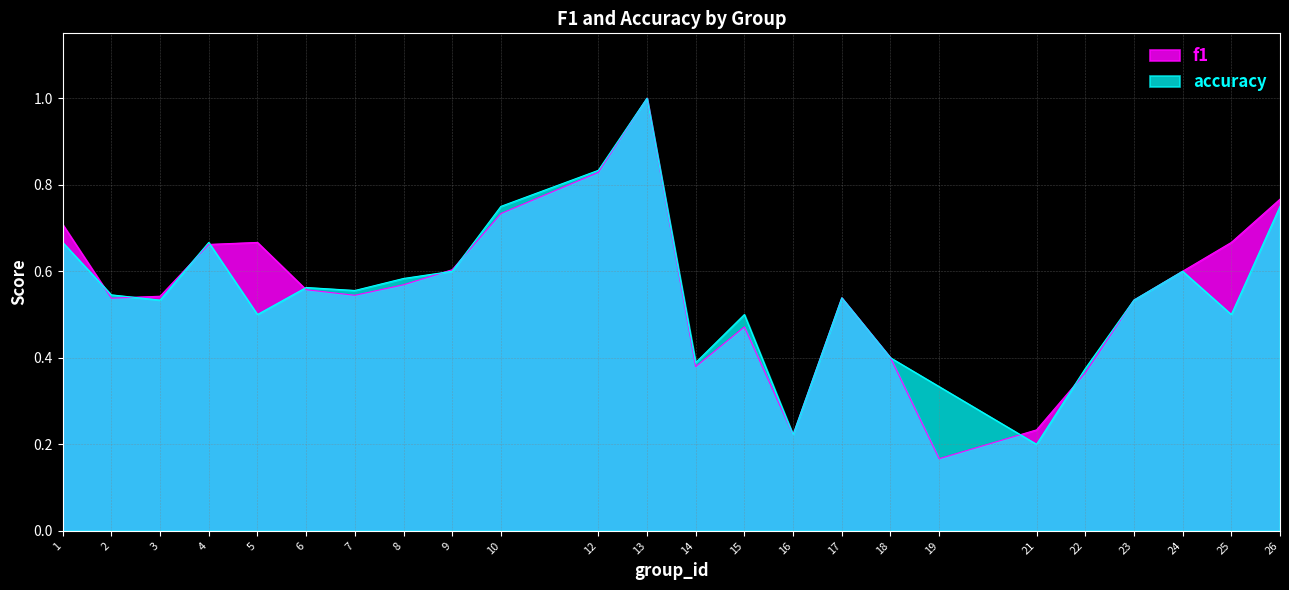

Reading left to right, transcribe all the data shown in this chart.

f1: 1=0.7	2=0.5	3=0.5	4=0.7	5=0.7	6=0.6	7=0.5	8=0.6	9=0.6	10=0.7	12=0.8	13=1.0	14=0.4	15=0.5	16=0.2	17=0.5	18=0.4	19=0.2	21=0.2	22=0.4	23=0.5	24=0.6	25=0.7	26=0.8
accuracy: 1=0.7	2=0.5	3=0.5	4=0.7	5=0.5	6=0.6	7=0.6	8=0.6	9=0.6	10=0.8	12=0.8	13=1.0	14=0.4	15=0.5	16=0.2	17=0.5	18=0.4	19=0.3	21=0.2	22=0.4	23=0.5	24=0.6	25=0.5	26=0.8